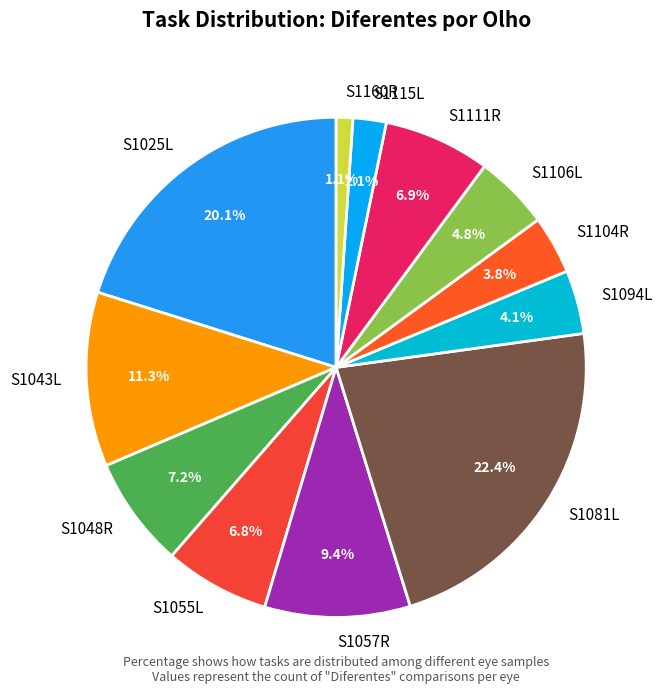

True or false: S1048R accounts for 7% of the total.

True